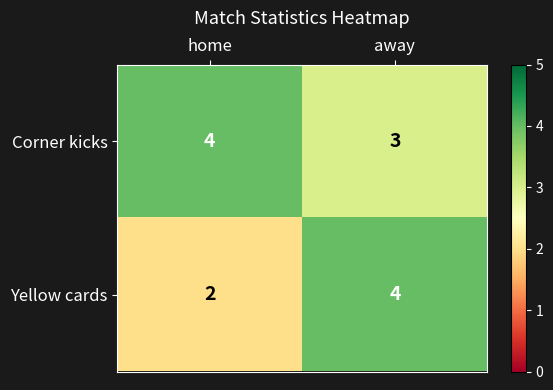

At how many categories does at least one series exceed 3?

2